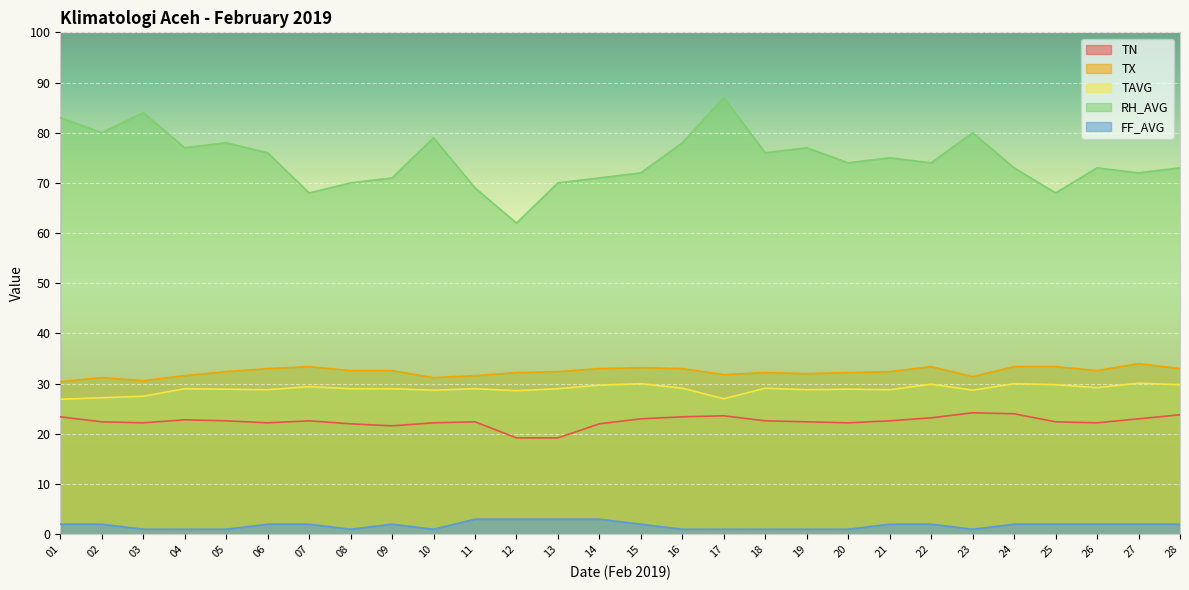

Where is TN nearest to the value 21?

09